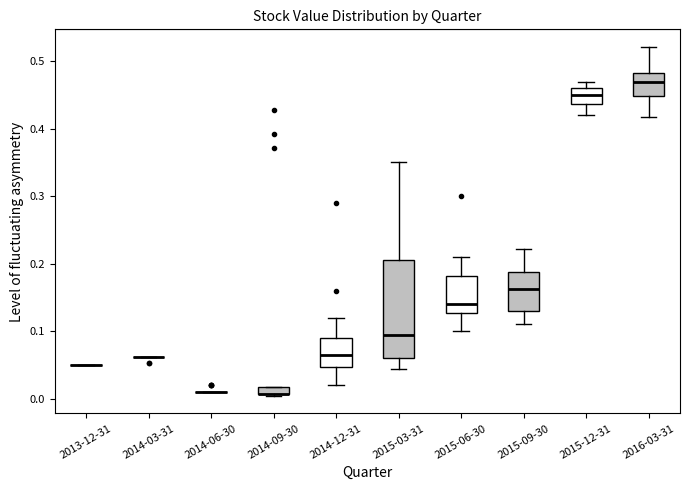

Comparing the boxes themselves (not the whiskers), which one is the tallest?

2015-03-31